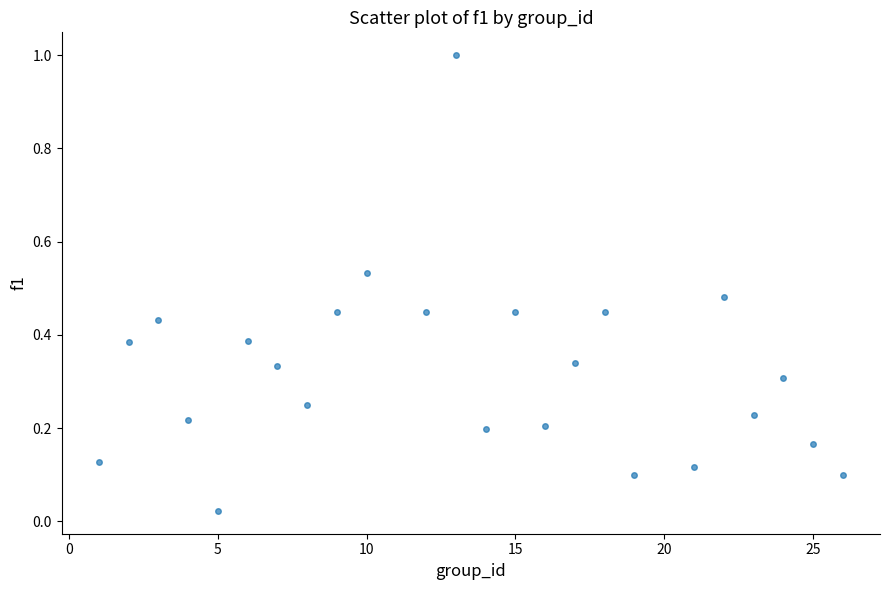

What is the range of X values (max minus min)?

25.0